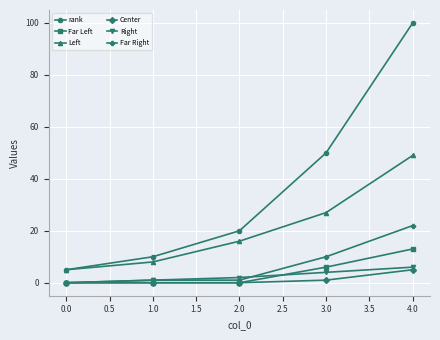

True or false: Left has more than 1 interior local peaks.

False